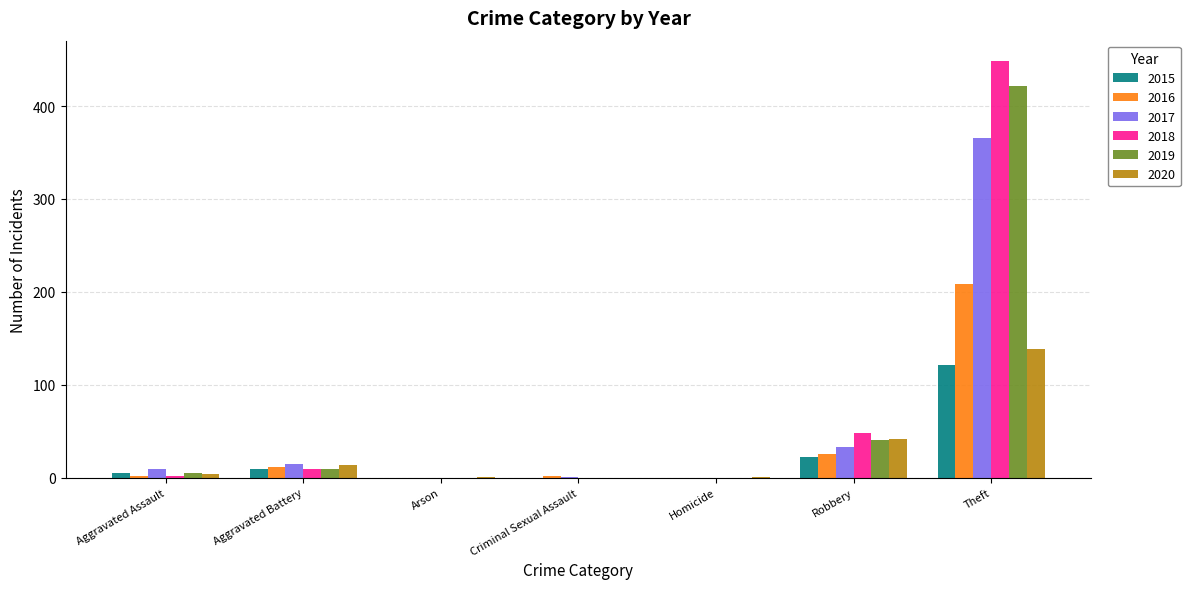

How many groups of bars are there?

7